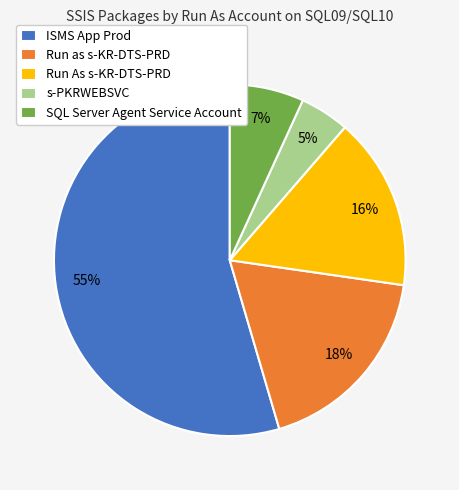

Do Run as s-KR-DTS-PRD and Run As s-KR-DTS-PRD together represent more than half of the pie?

No